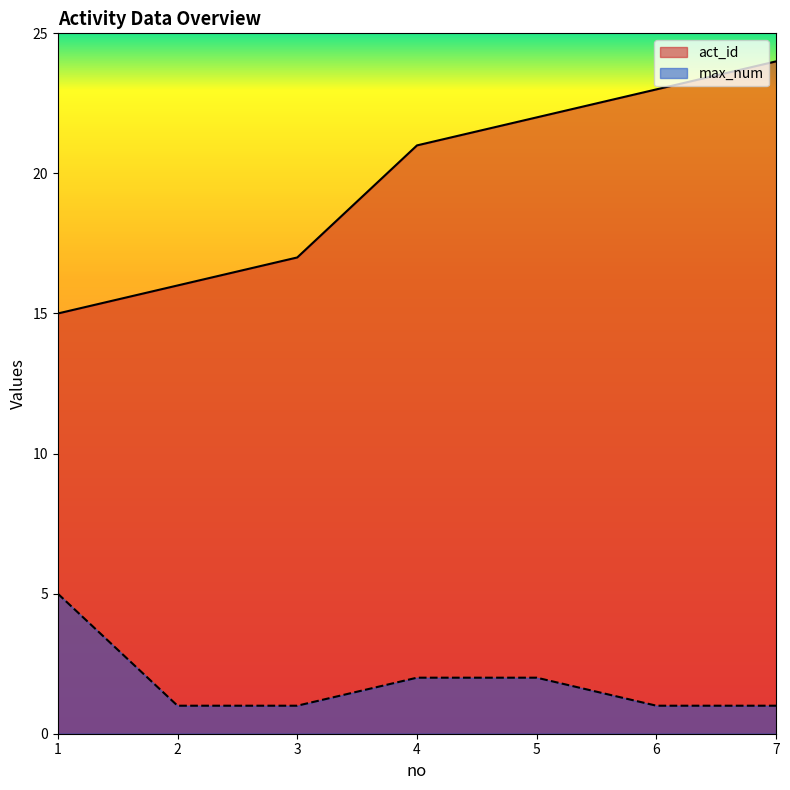

What is the difference between the maximum and minimum values in the max_num series?

4